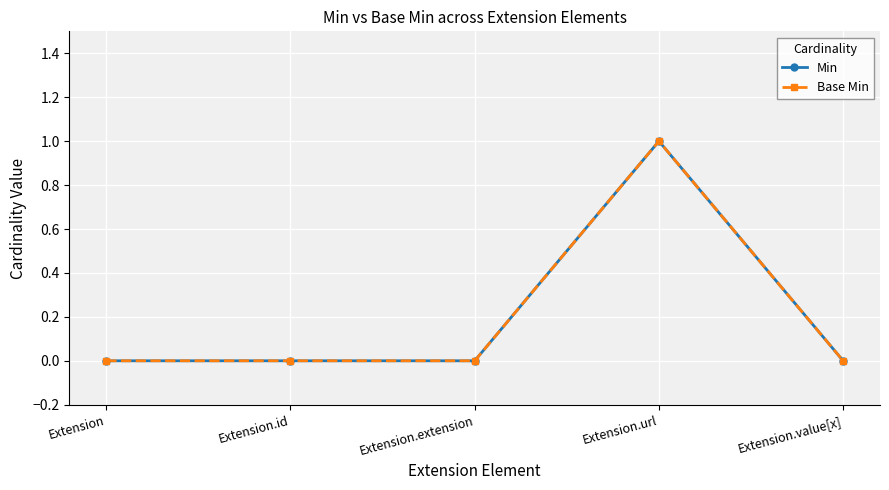

Where is the first local maximum for Min?

Extension.url